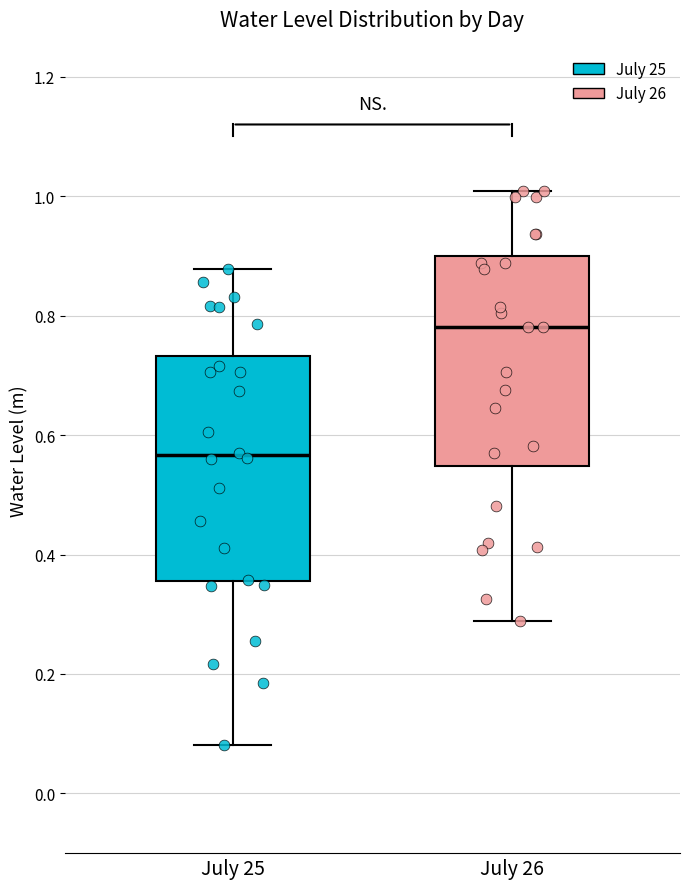

Where does the median line of the box for July 26 sit on the y-axis? The values are not printed on the chart, so give them approximately, as read against the axis.

0.78